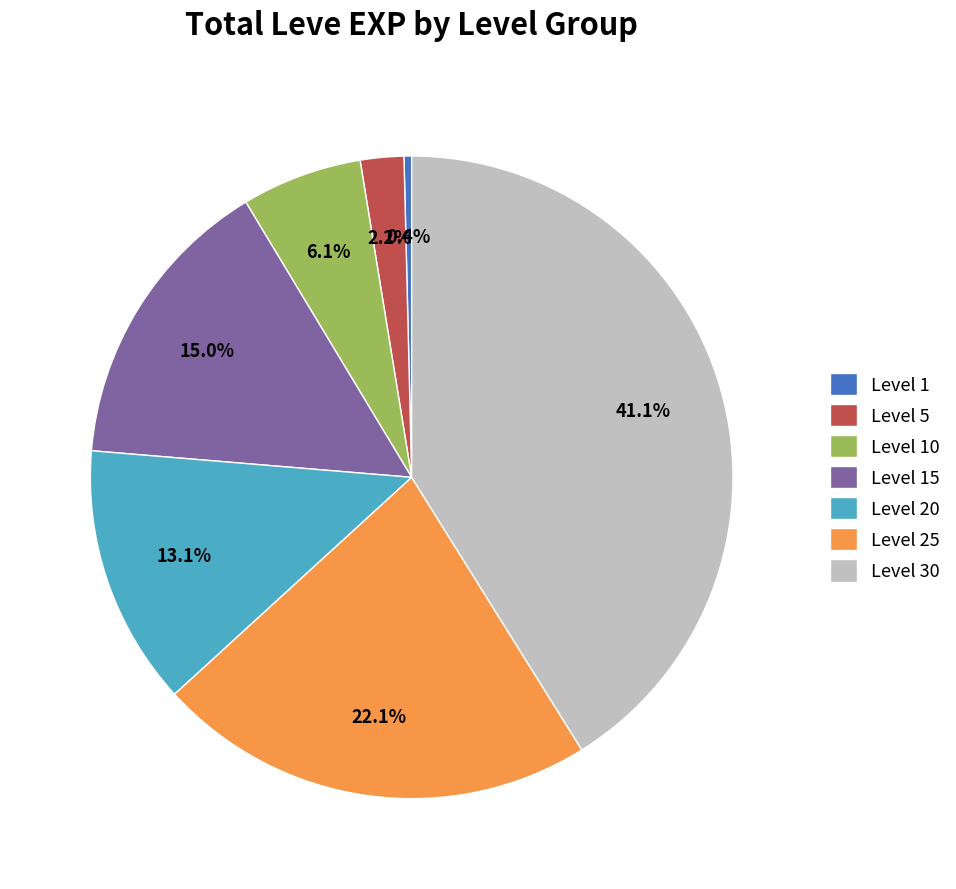

Does Level 10 account for over 50% of the chart?

No